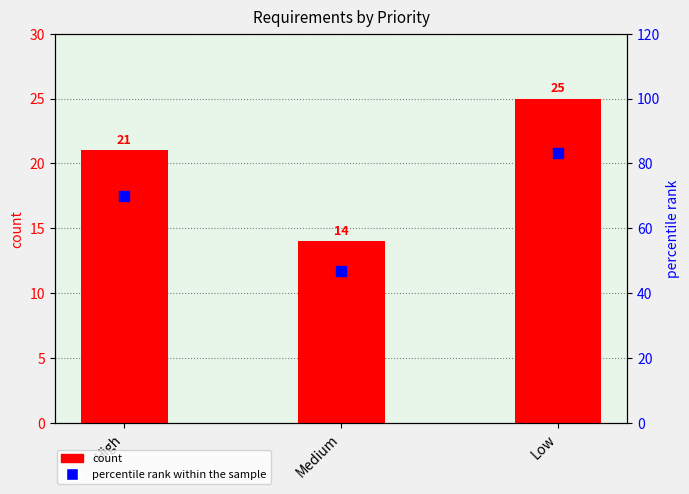

Is the value of count at High greater than the value of percentile rank within the sample at Low?

No